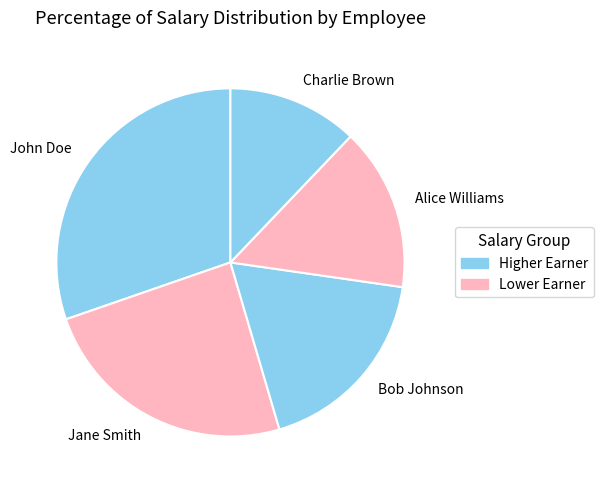

Which slice is the smallest?

Charlie Brown